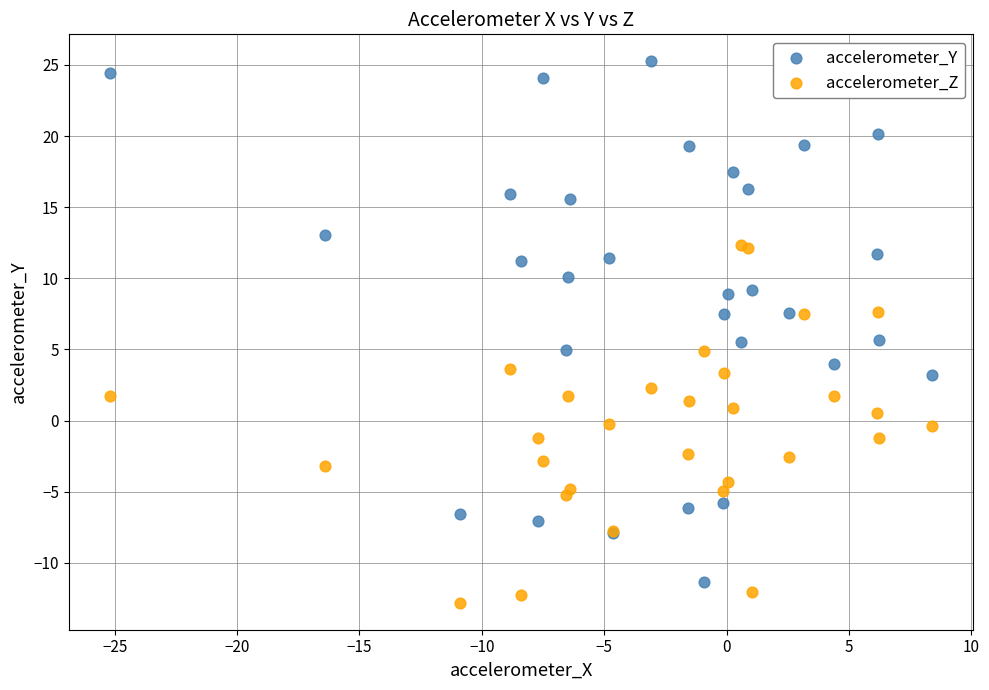

Which series reaches the maximum Y coordinate?

accelerometer_Y